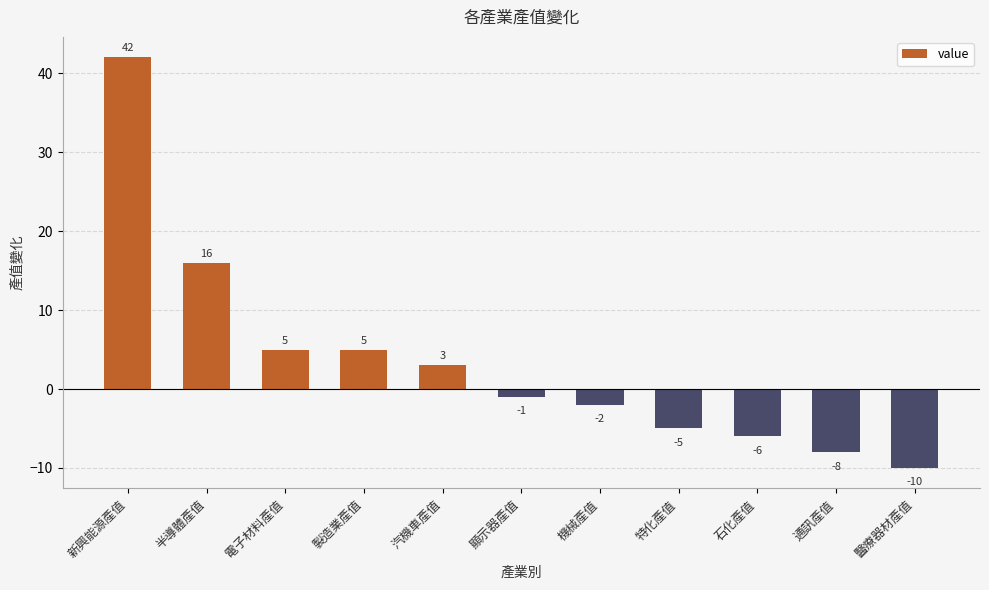

What is the difference between the values at 石化產值 and 半導體產值?

22